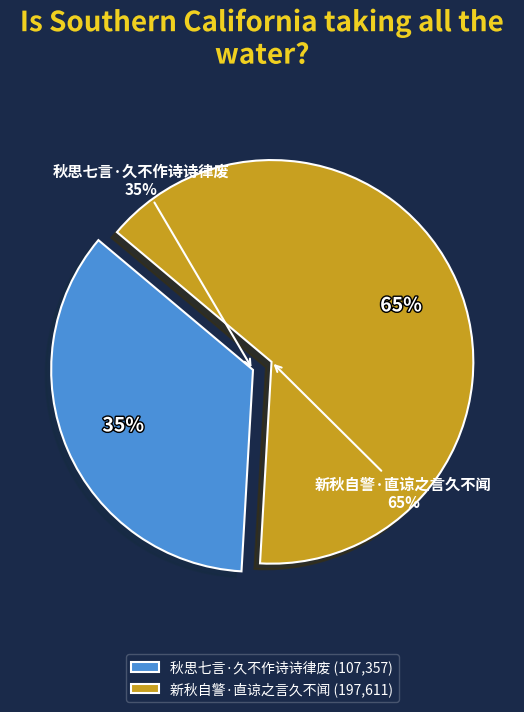

Count the number of slices in the pie.

2